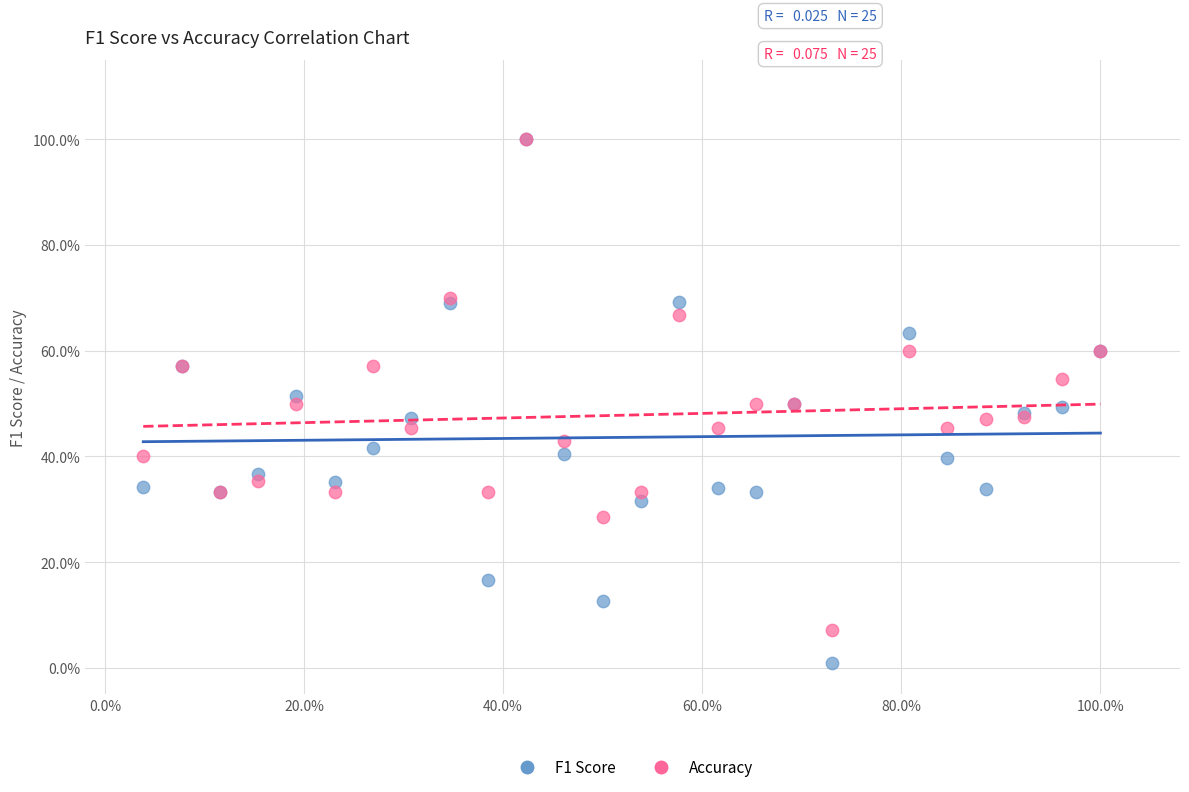

Which series has the widest spread of Y values?

F1 Score